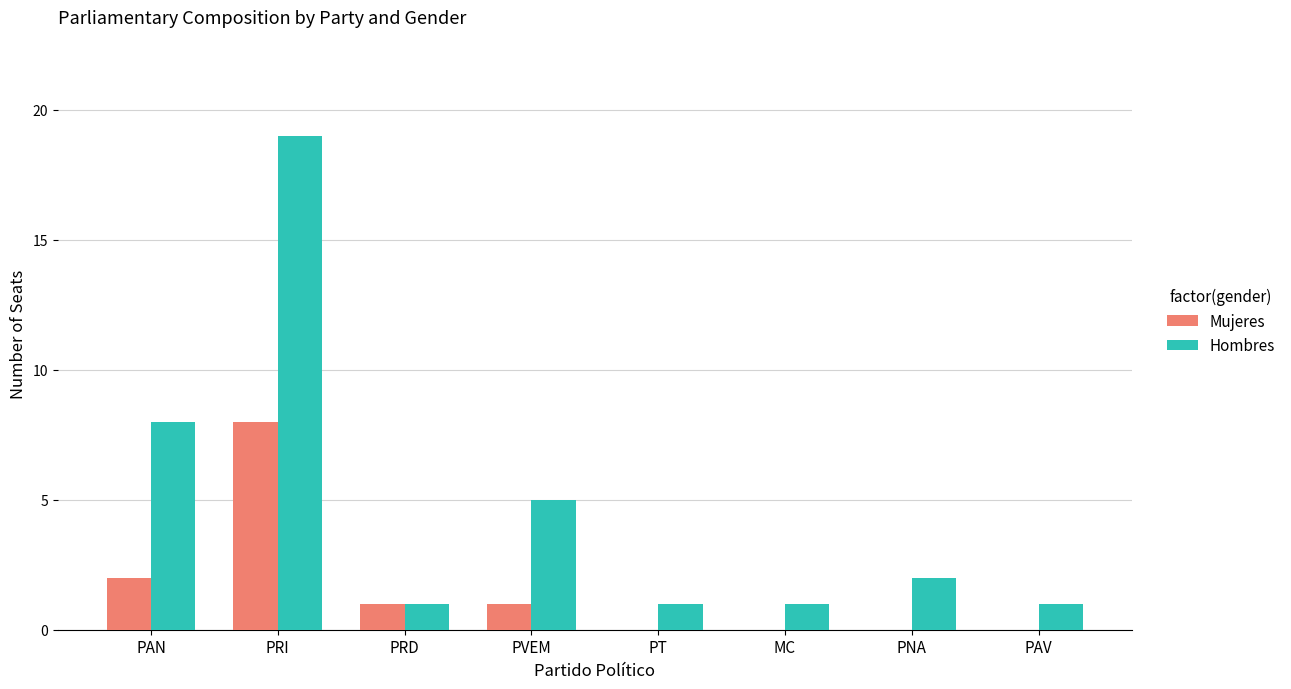

Which category has the highest value across all series?

PRI